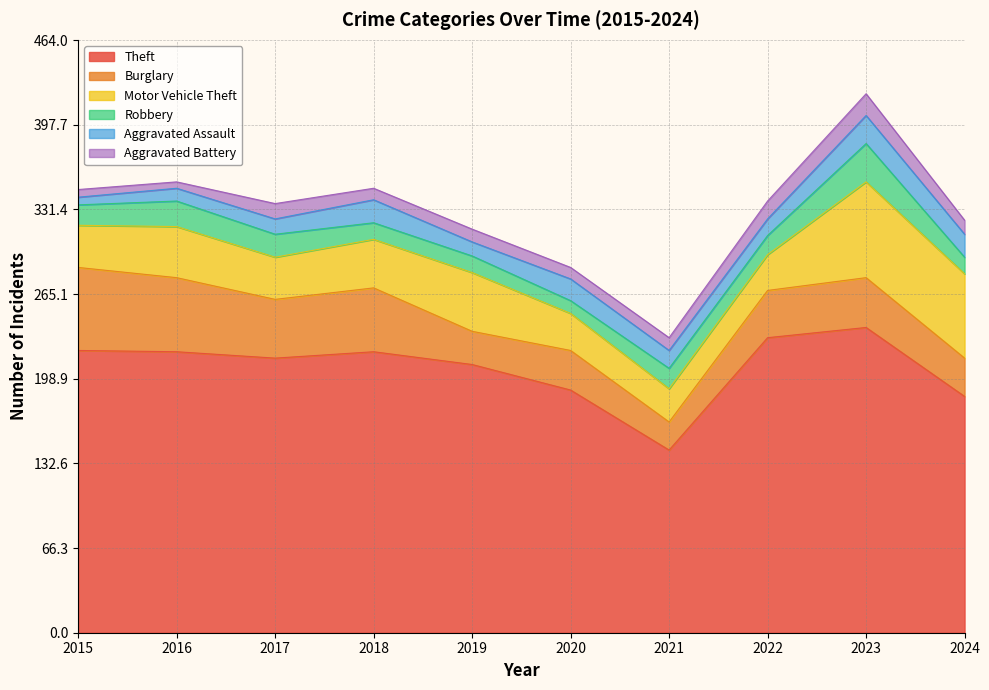

Between 2021 and 2018, which is larger?

2018